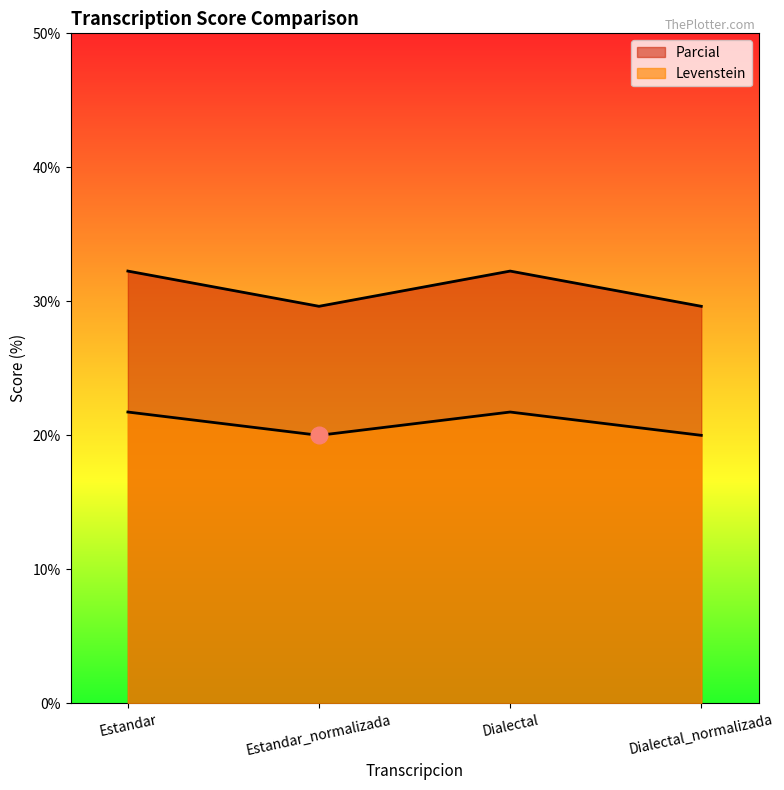

True or false: Levenstein and Parcial intersect in this chart.

False